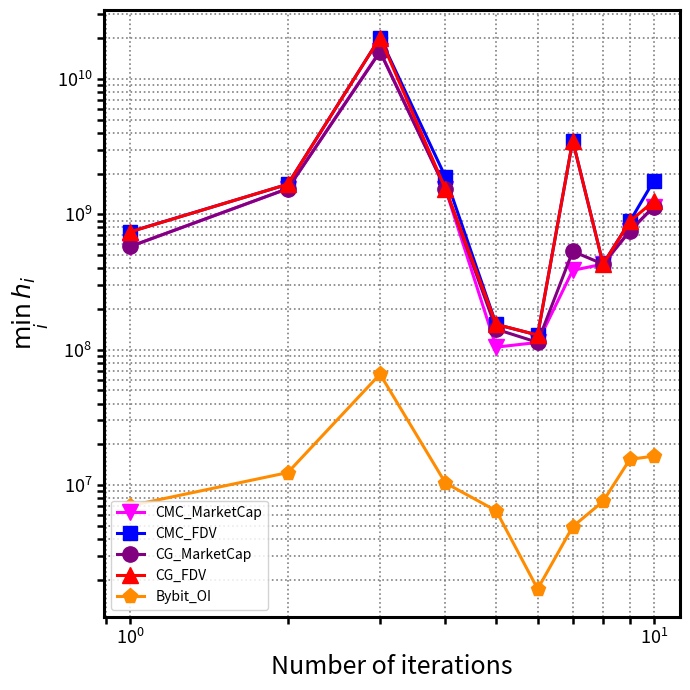

Reading right to left, what are all the values shown in this chart?

CMC_MarketCap: 1138657835.8	753495652.8	428737703.5	385484312.6	113158378.8	104429876.3	1542446073.9	16026389448.0	1546928164.3	578063821.5
CMC_FDV: 1772518815.8	886465473.9	428737703.5	3504402841.7	128152184.3	153769328.8	1887386847.2	20200867335.0	1667407276.8	743512945.9
CG_MarketCap: 1138948655.0	754491310.0	428746290.0	532858924.0	113280595.0	141697535.0	1542577640.0	15872365282.0	1548041344.0	578528688.0
CG_FDV: 1250603827.0	887636836.0	428746290.0	3503729916.0	128290594.0	153879677.0	1542577657.0	20190738968.0	1668605947.0	741604129.0
Bybit_OI: 16375042.0	15487335.0	7584223.0	4928620.0	1708934.0	6461649.0	10360471.0	65981894.0	12370367.0	7042758.0